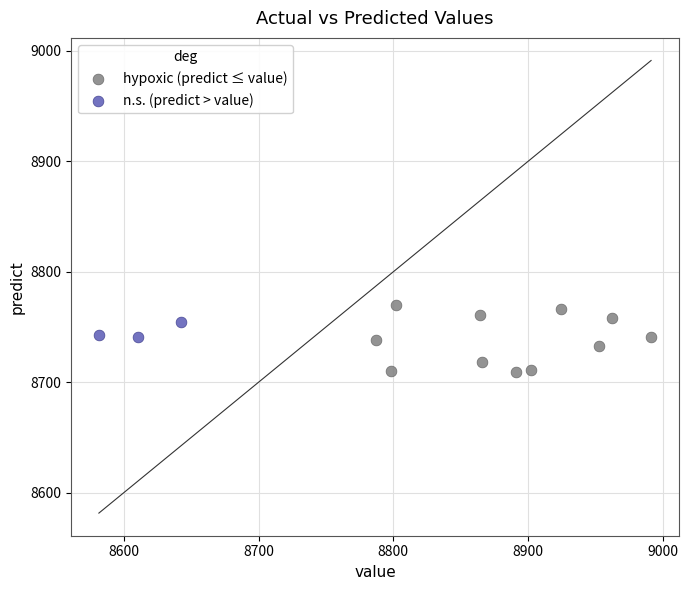

Which series has the widest spread of Y values?

hypoxic (predict ≤ value)